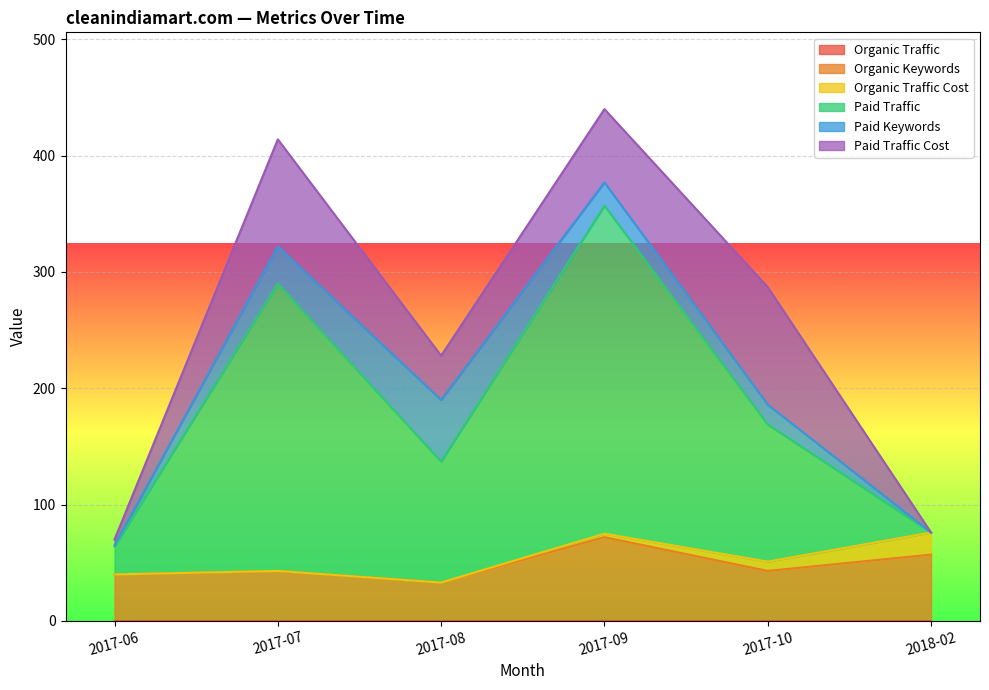

Where is Organic Keywords nearest to the value 52?

2018-02